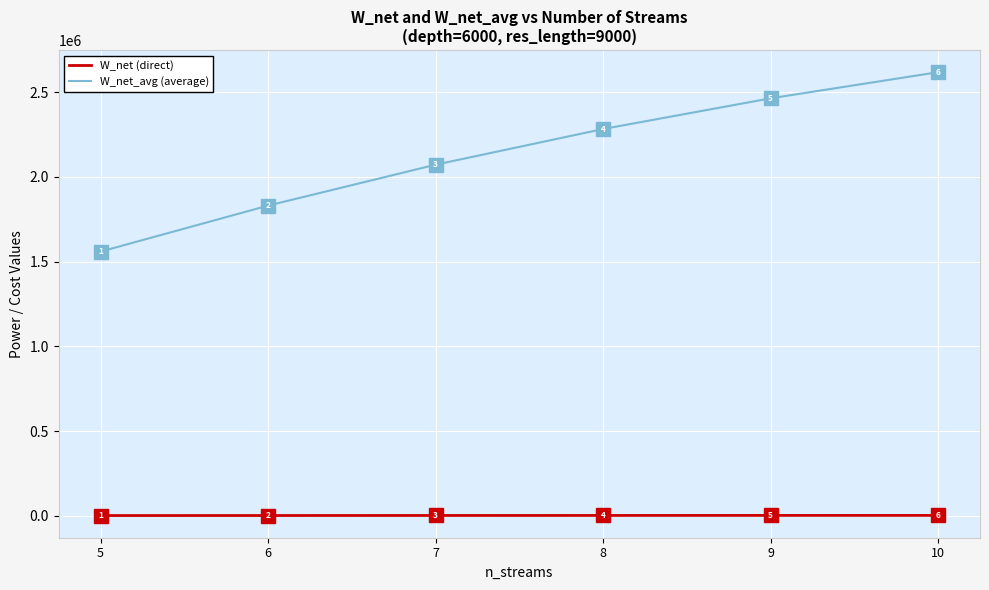

True or false: W_net_avg (average) and W_net (direct) intersect in this chart.

False